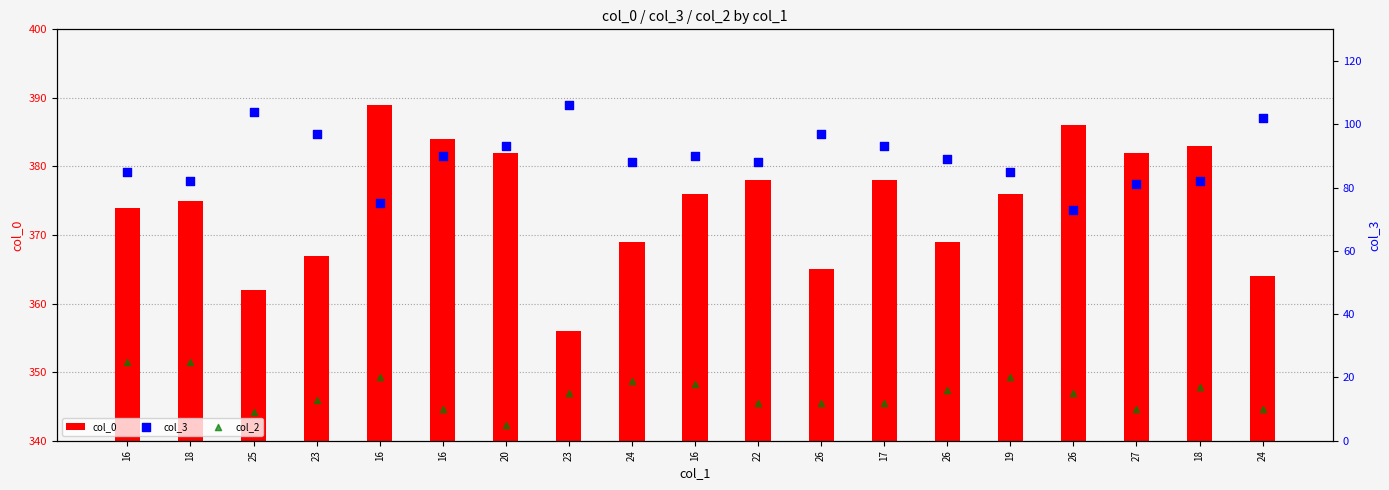

At how many categories does at least one series exceed 11?

19